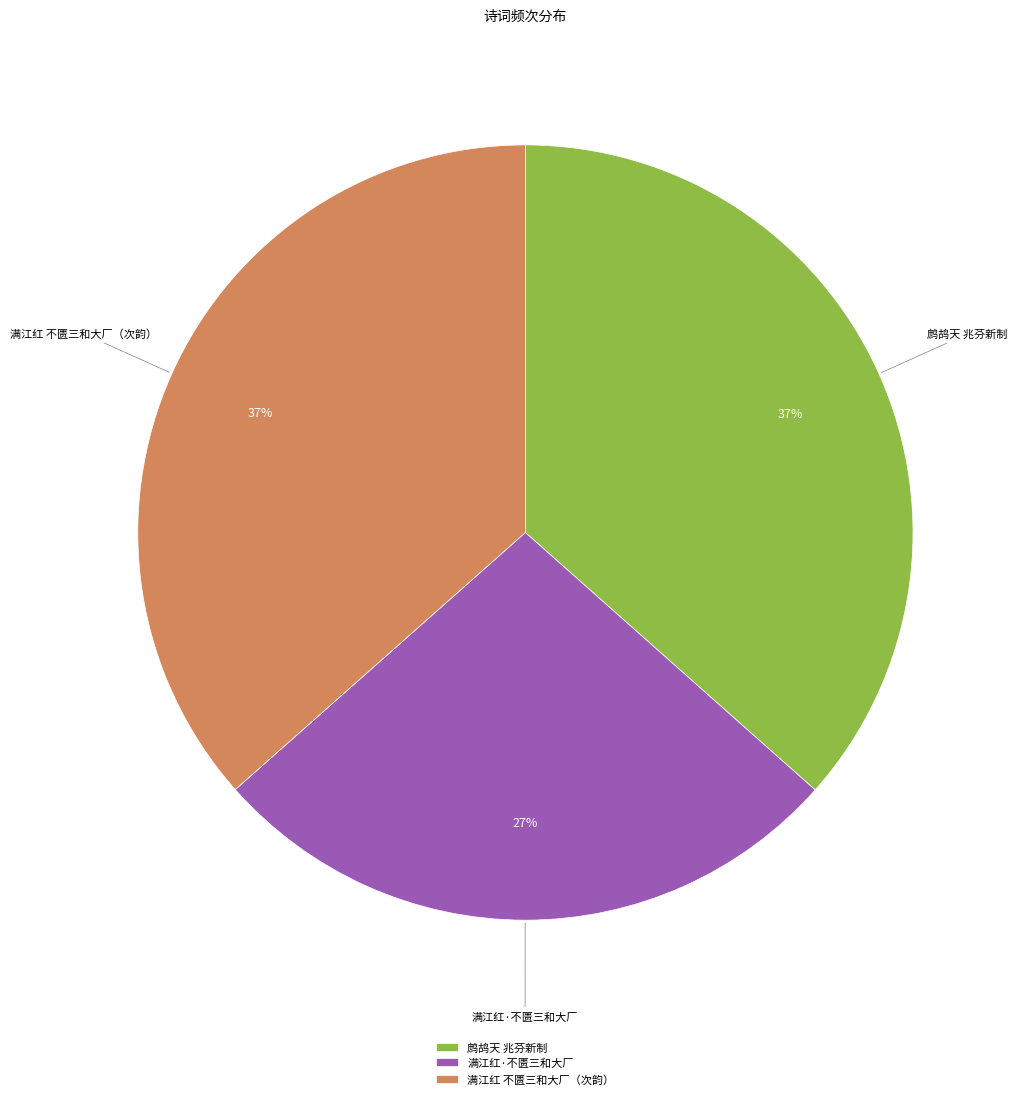

Which slice is the smallest?

满江红·不匮三和大厂